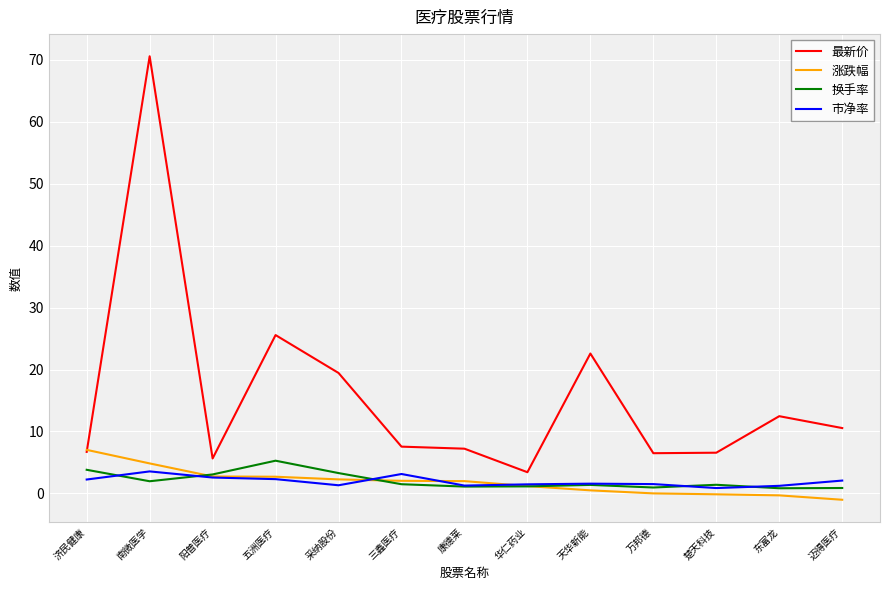

What position from the left is 阳普医疗?

3